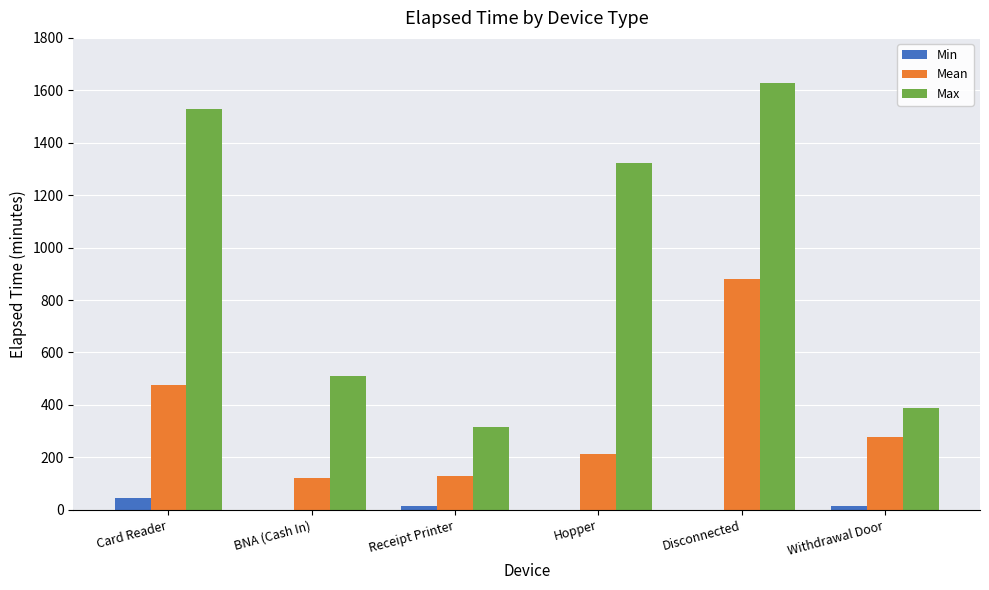

At which label is Max closest to 972?

Hopper